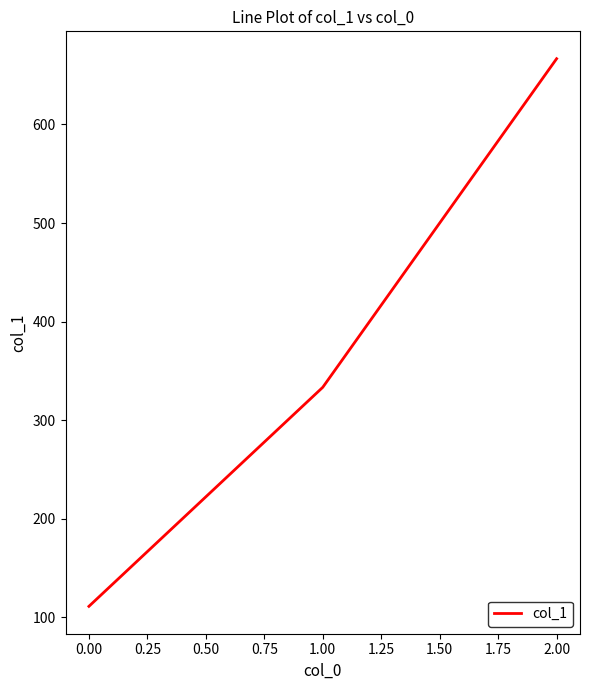

List the labels in order of value, smallest first.

0.00, 1.00, 2.00